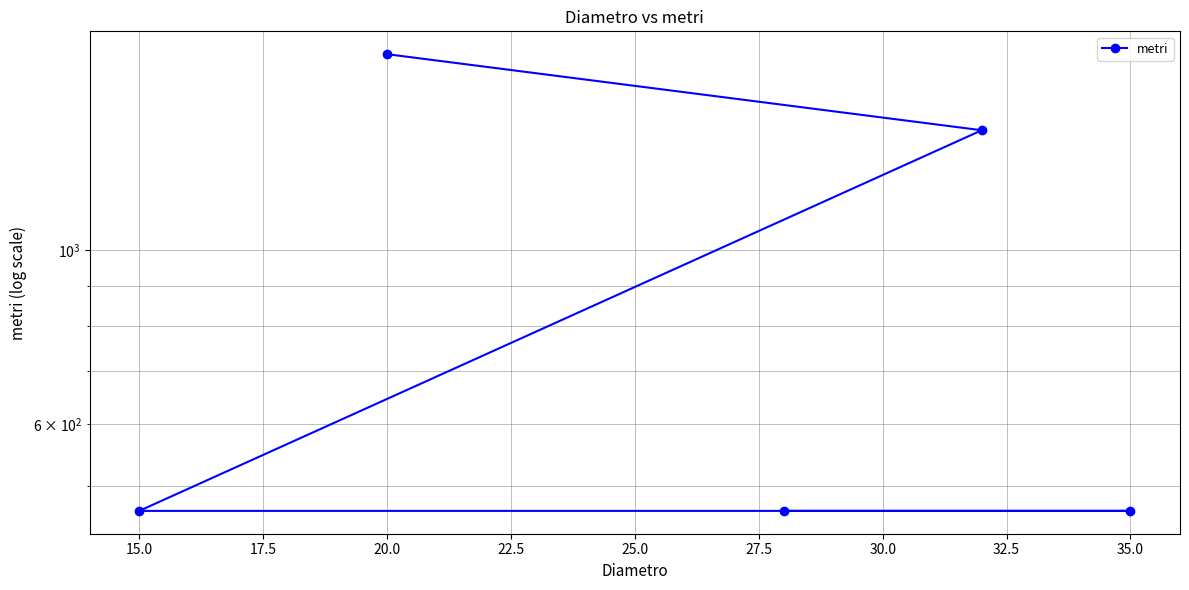

Between 35.0 and 20.0, which is larger?

20.0